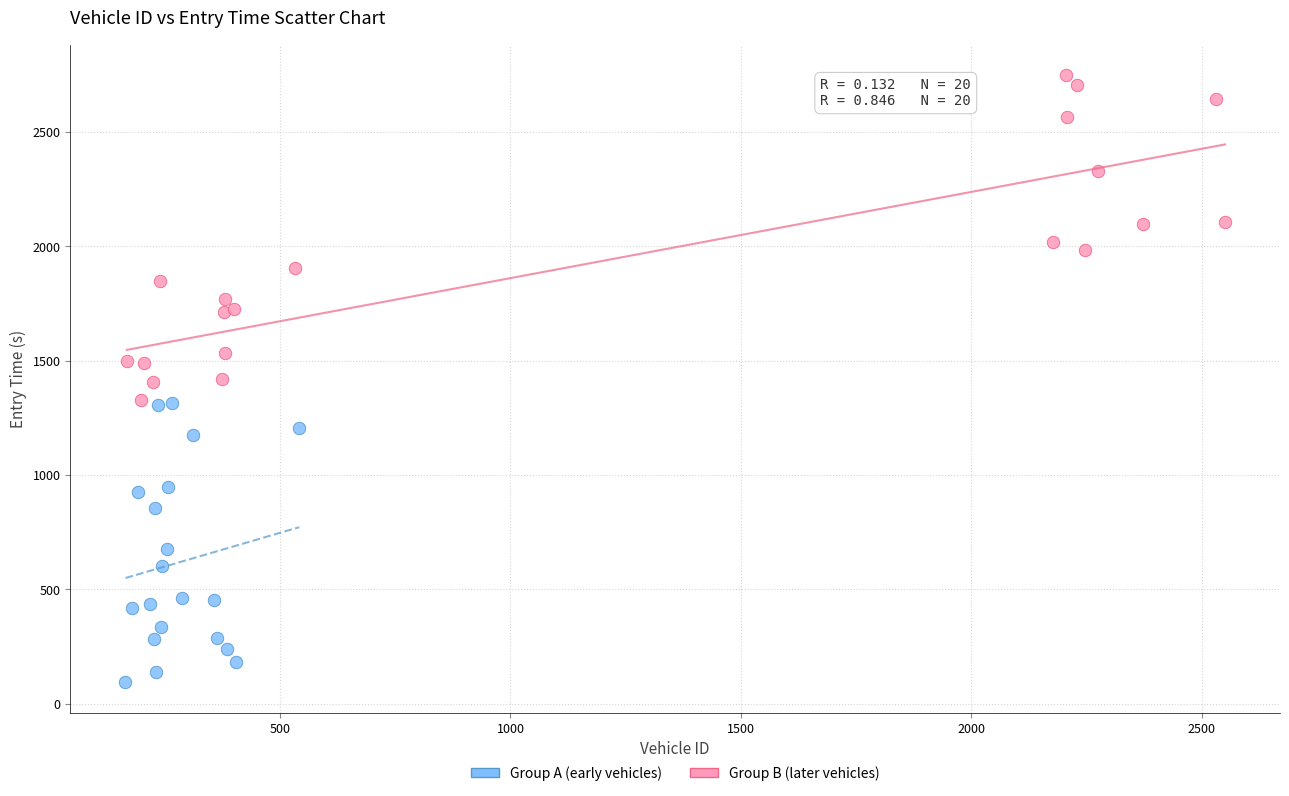

Which series contains the highest Y value?

Group B (later vehicles)